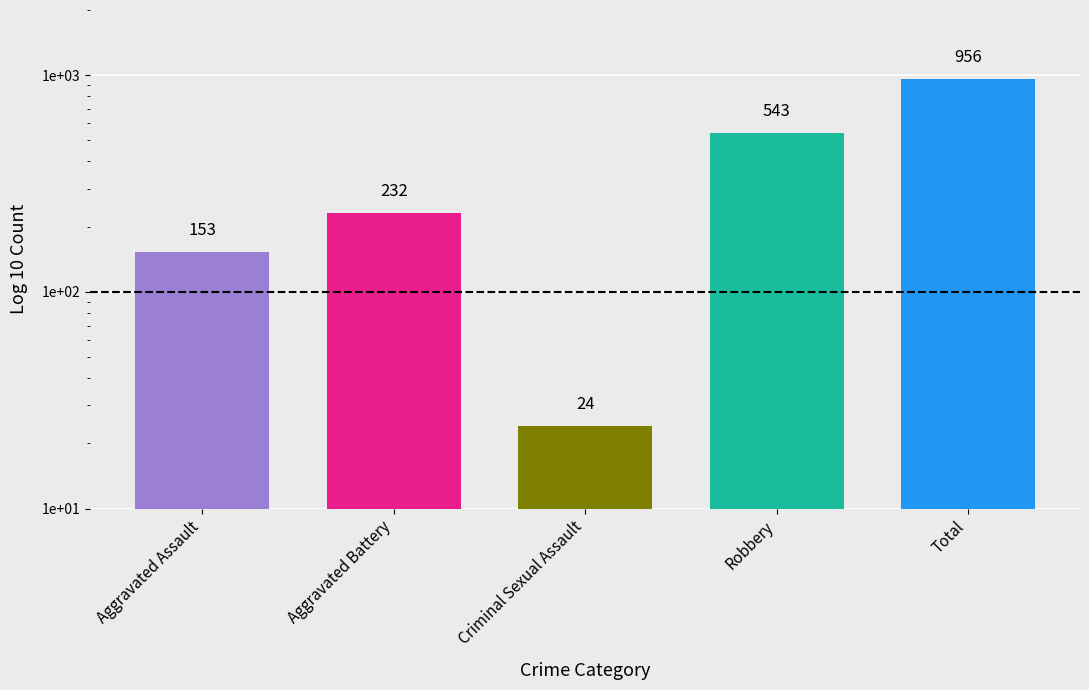

List the labels in order of value, smallest first.

Criminal Sexual Assault, Aggravated Assault, Aggravated Battery, Robbery, Total